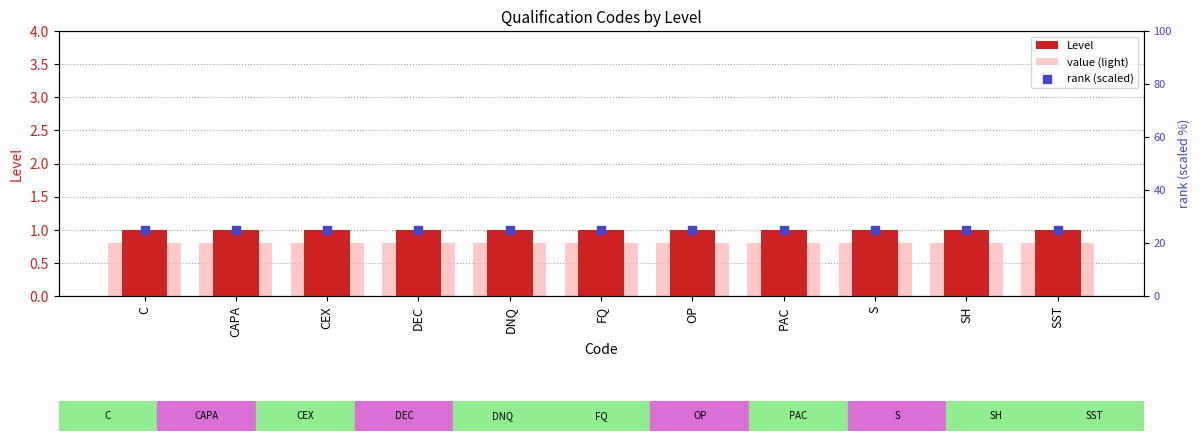

At which category is the sum across all series the highest?

C